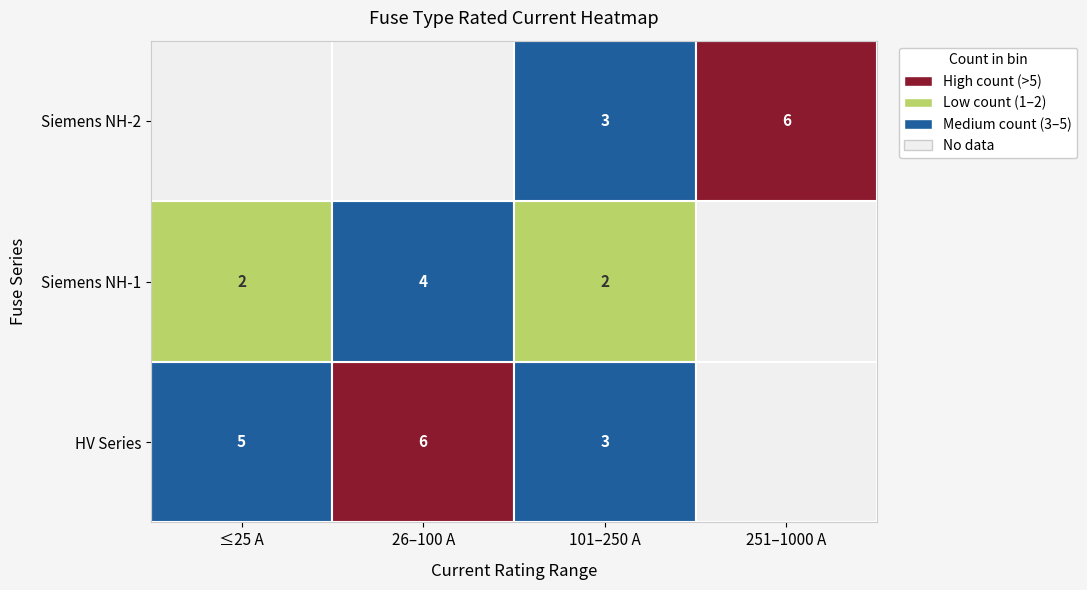

The chart shows a value of 8.8 at HV 16A. True or false?

False